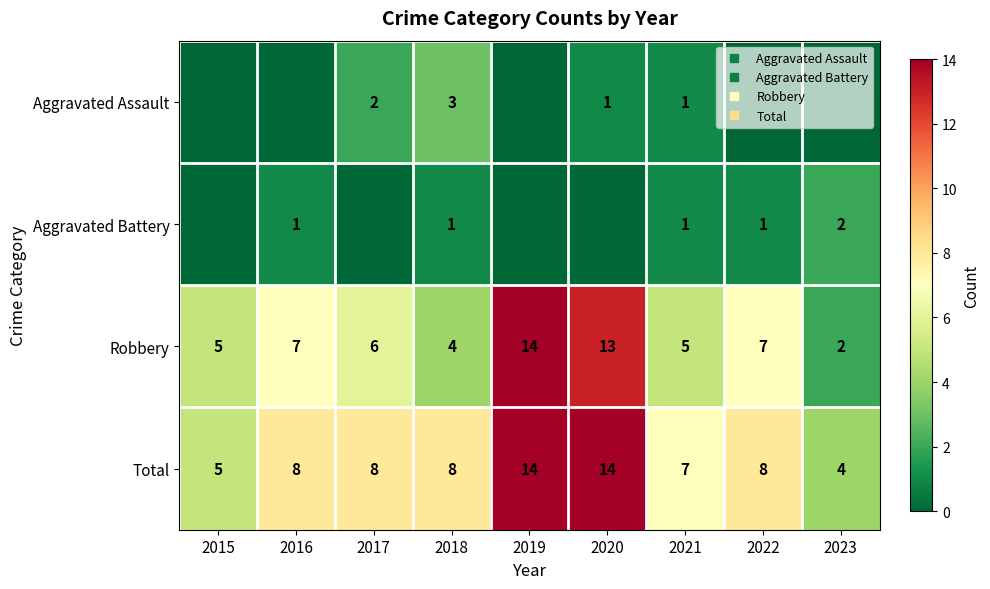

Which series has the largest range (max minus min)?

Robbery